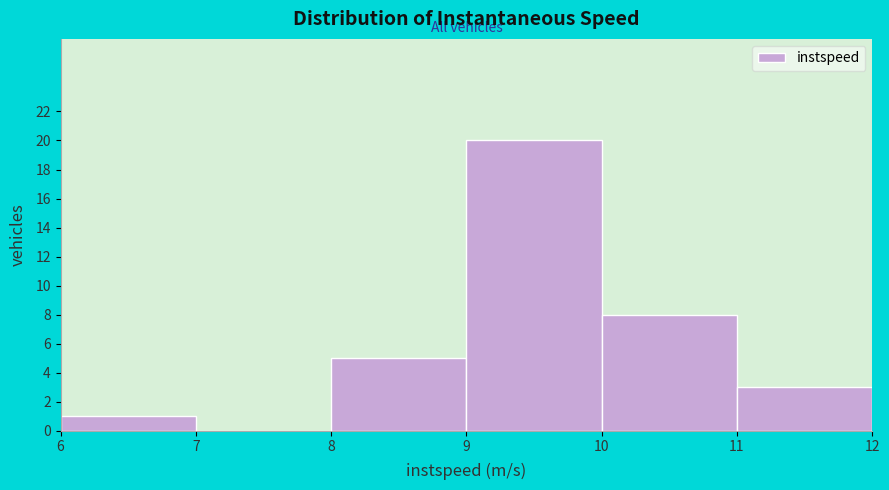

Reading left to right, transcribe this chart: for each bar, give the range it covers on the x-axis and its height. The values are not printed on the chart, so give them approximately, as read against the axis.

6 to 7: 1
7 to 8: 0
8 to 9: 5
9 to 10: 20
10 to 11: 8
11 to 12: 3